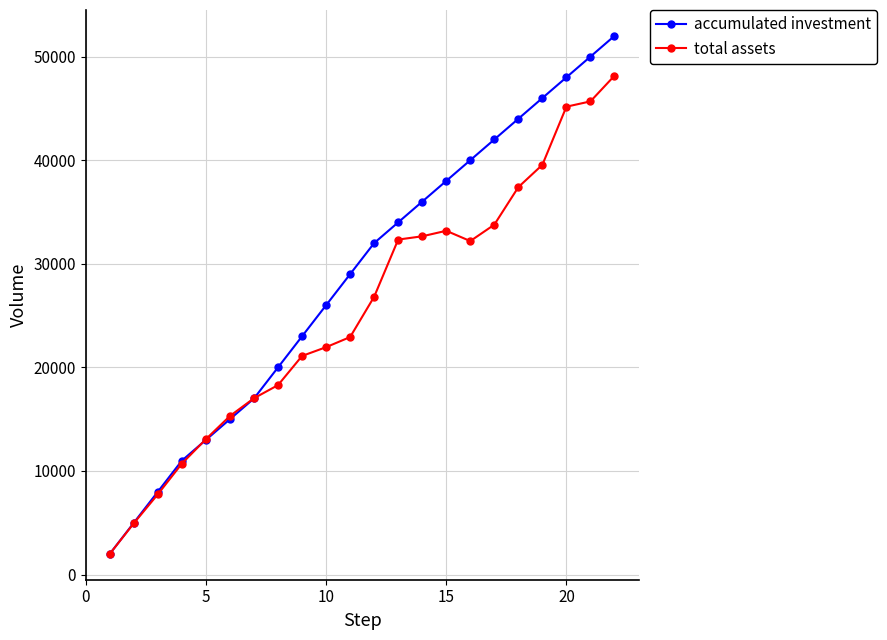

How many values in the accumulated investment series are below 32000?

11